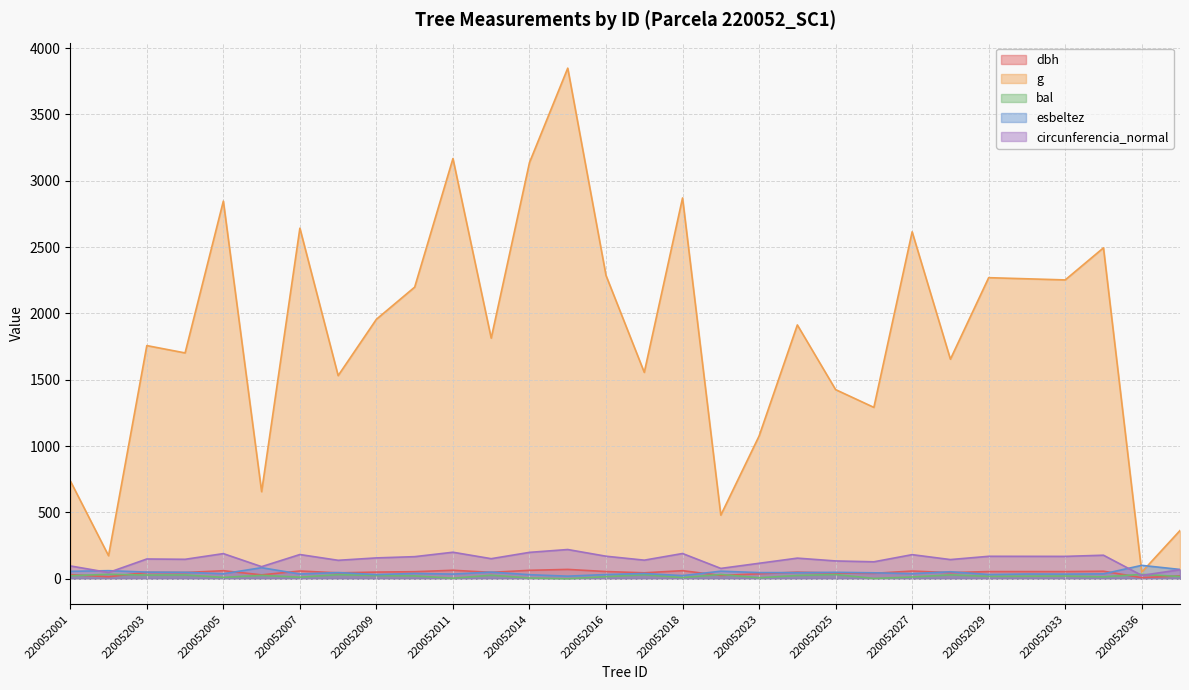

Is it true that dbh equals 28.6 at 220052025?

False